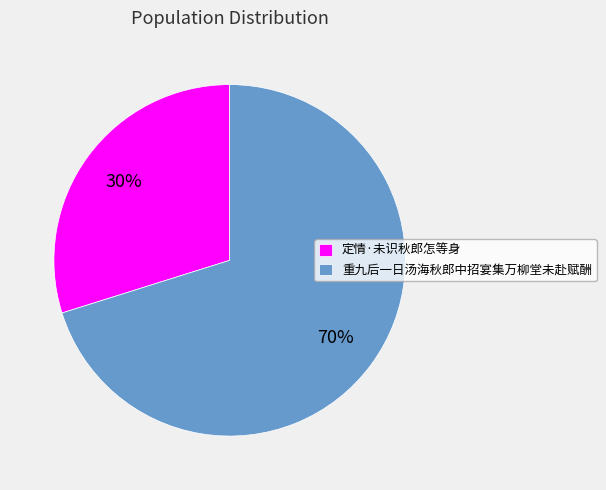

Does 定情·未识秋郎怎等身 account for over 50% of the chart?

No